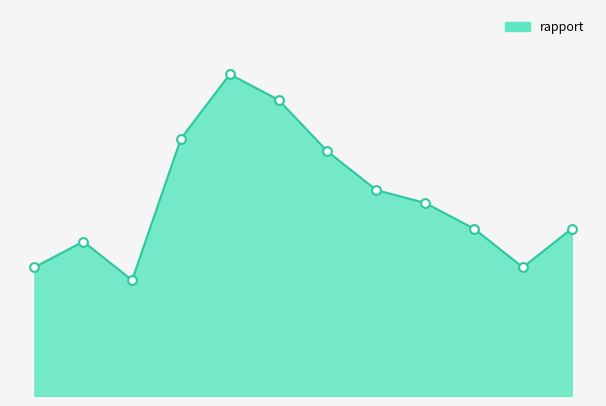

How many lines are shown in the chart?

1